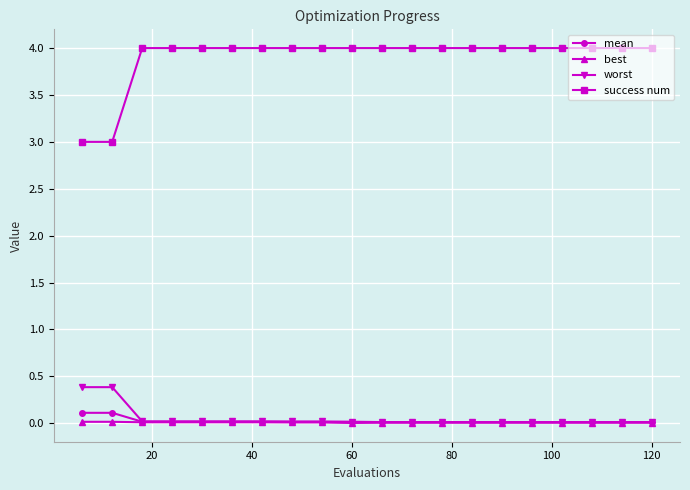

Which series has the largest range (max minus min)?

success num